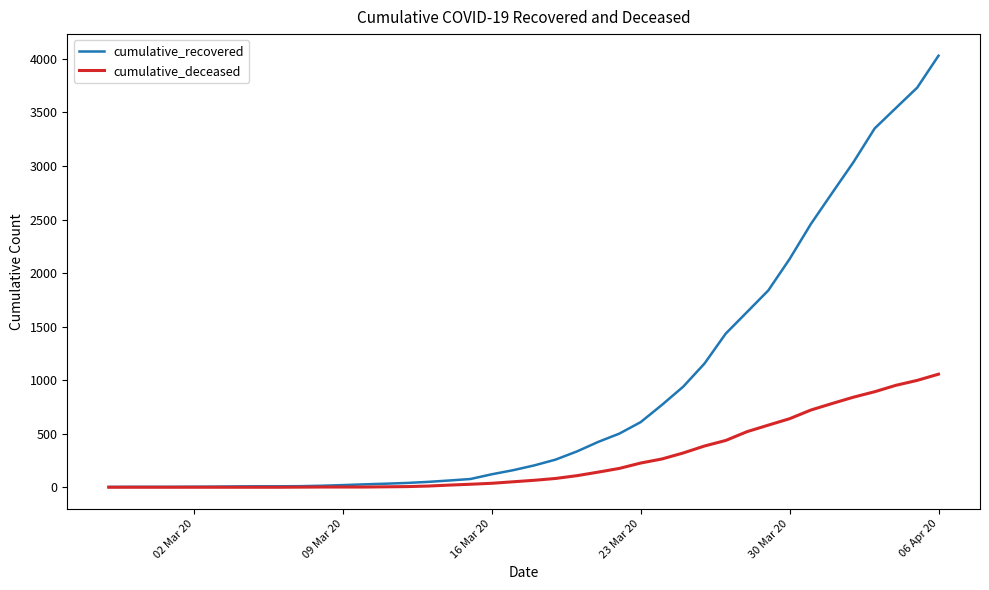

Rank the series by their average value, from highest to lowest.

cumulative_recovered, cumulative_deceased